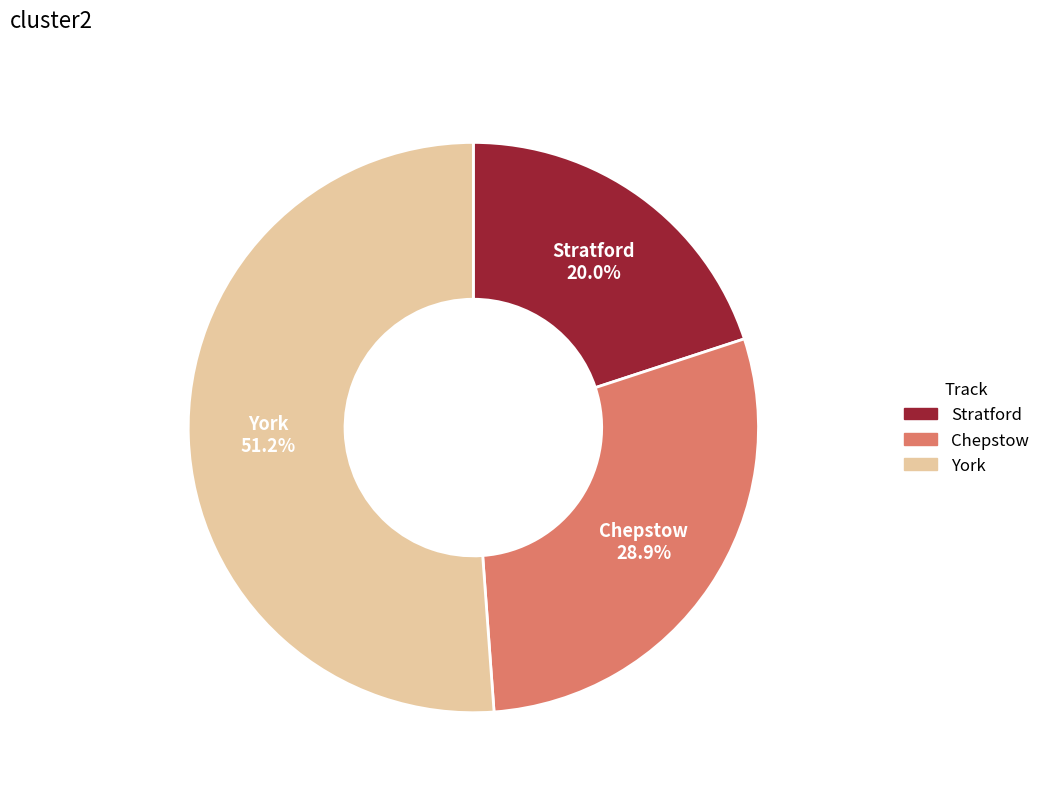

Which slice represents more than half of the pie?

York